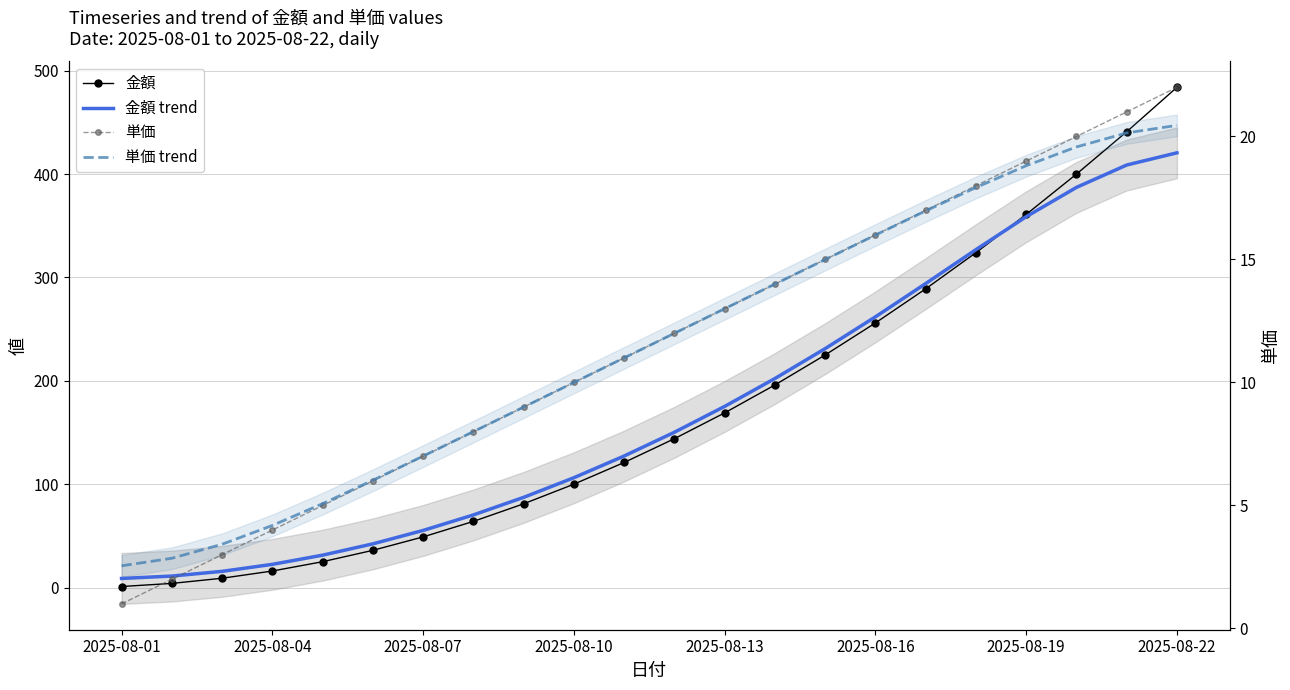

Count the number of categories in the chart.

22